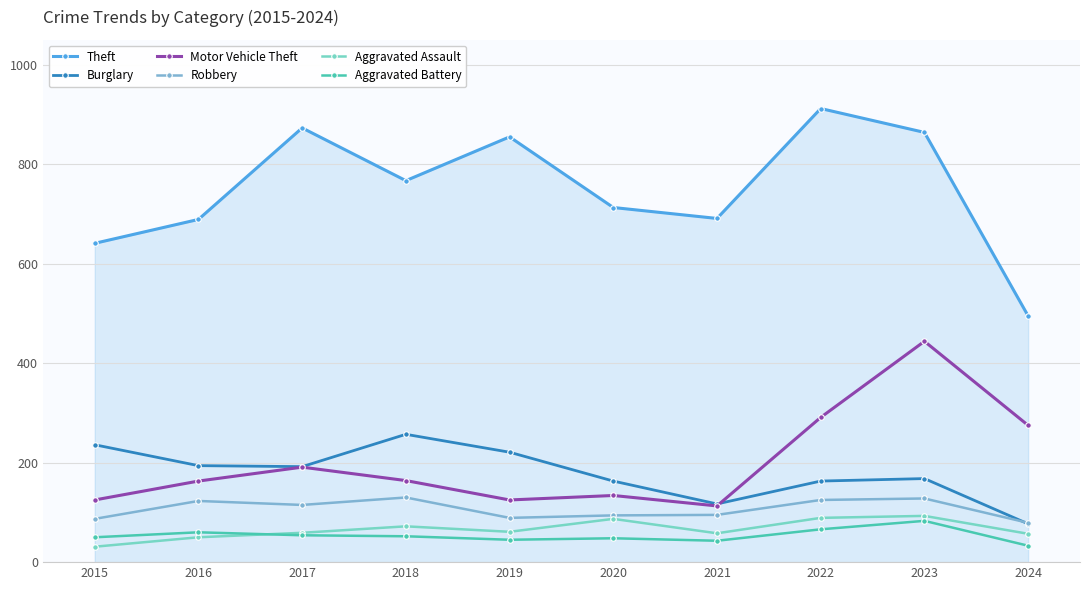

True or false: Motor Vehicle Theft and Burglary cross at least once.

True